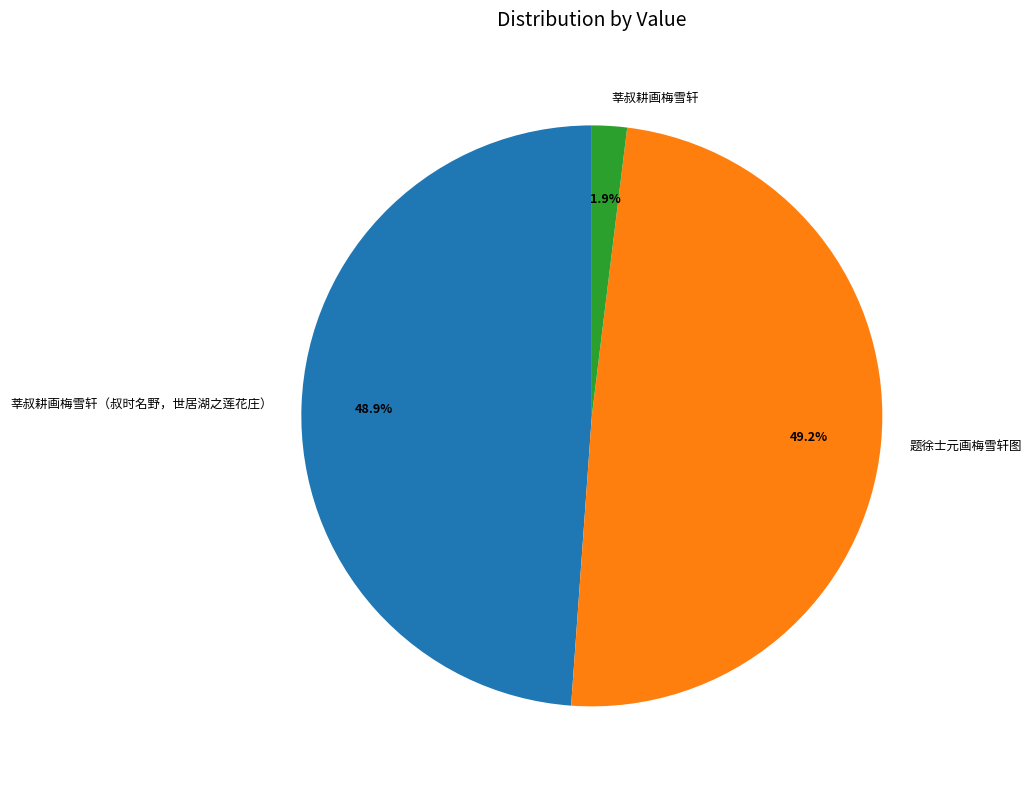

Does any single category account for the majority?

No